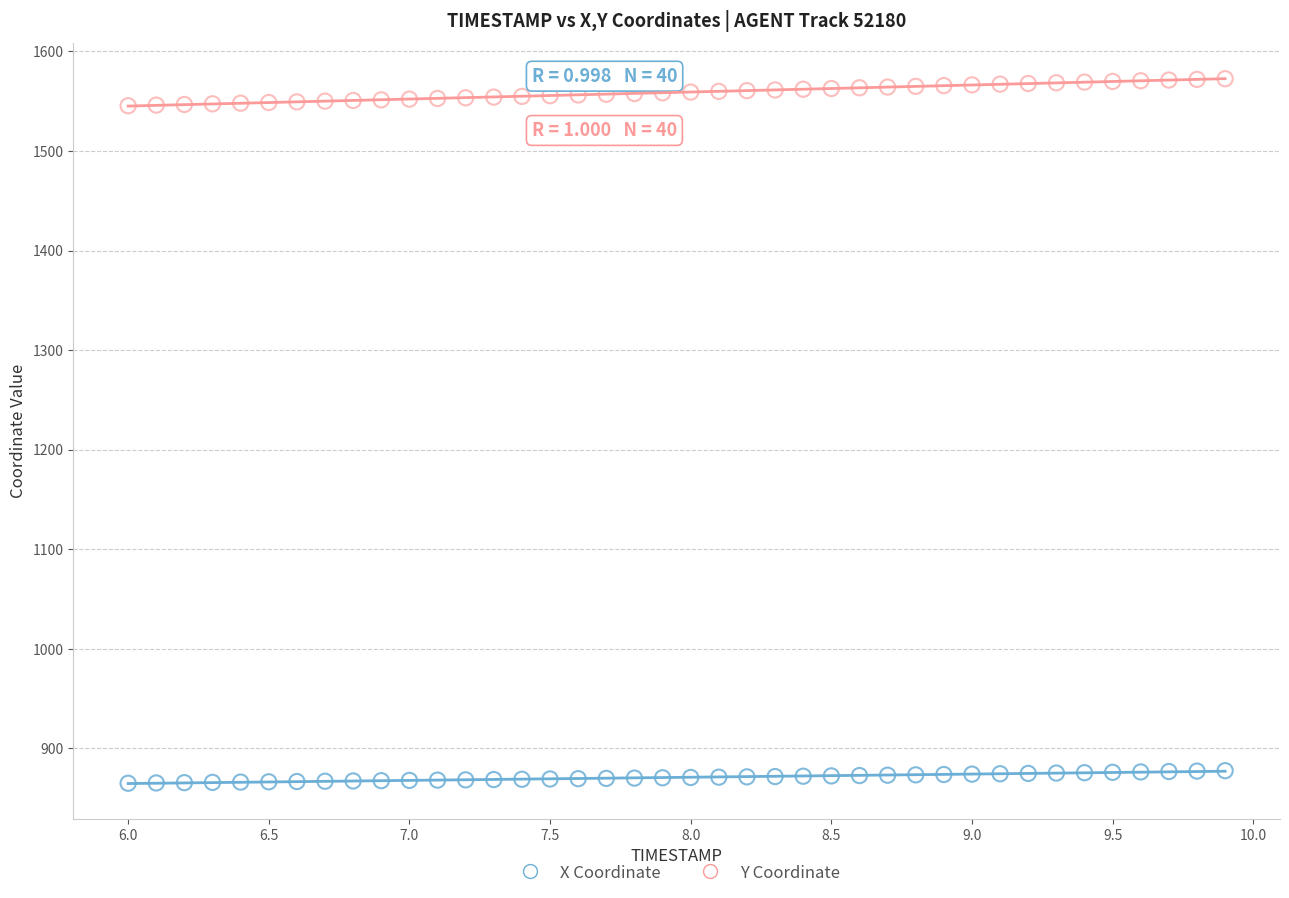

Which series reaches the minimum Y coordinate?

X Coordinate